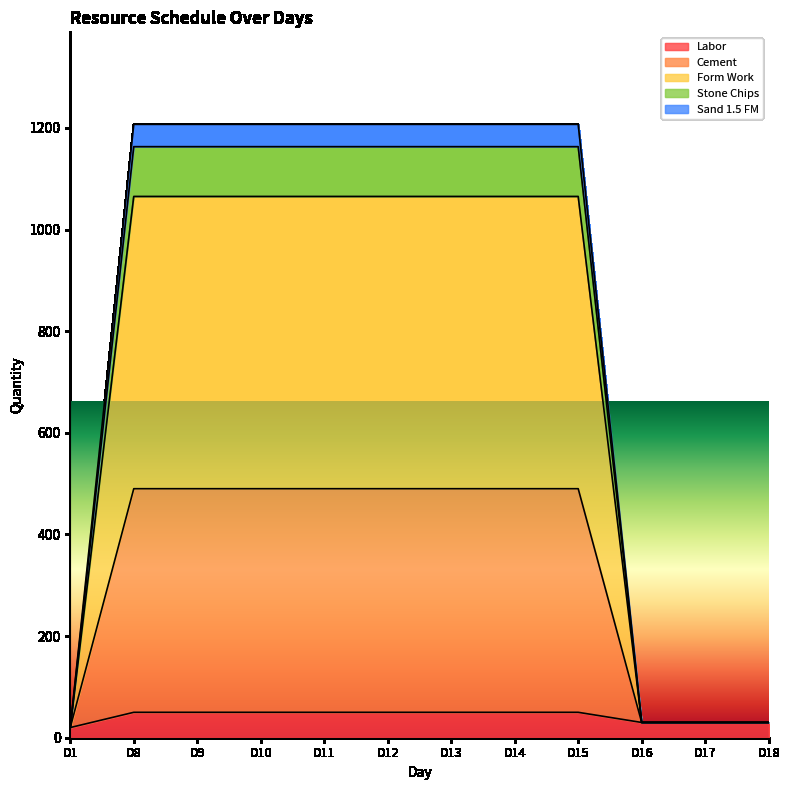

Does the chart have visible grid lines?

No